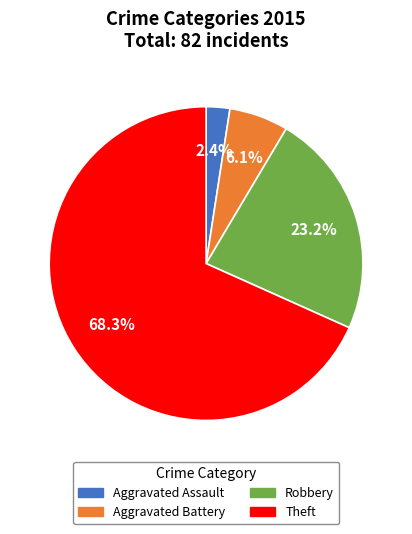

What percentage is NOT represented by Aggravated Assault?

97.6%